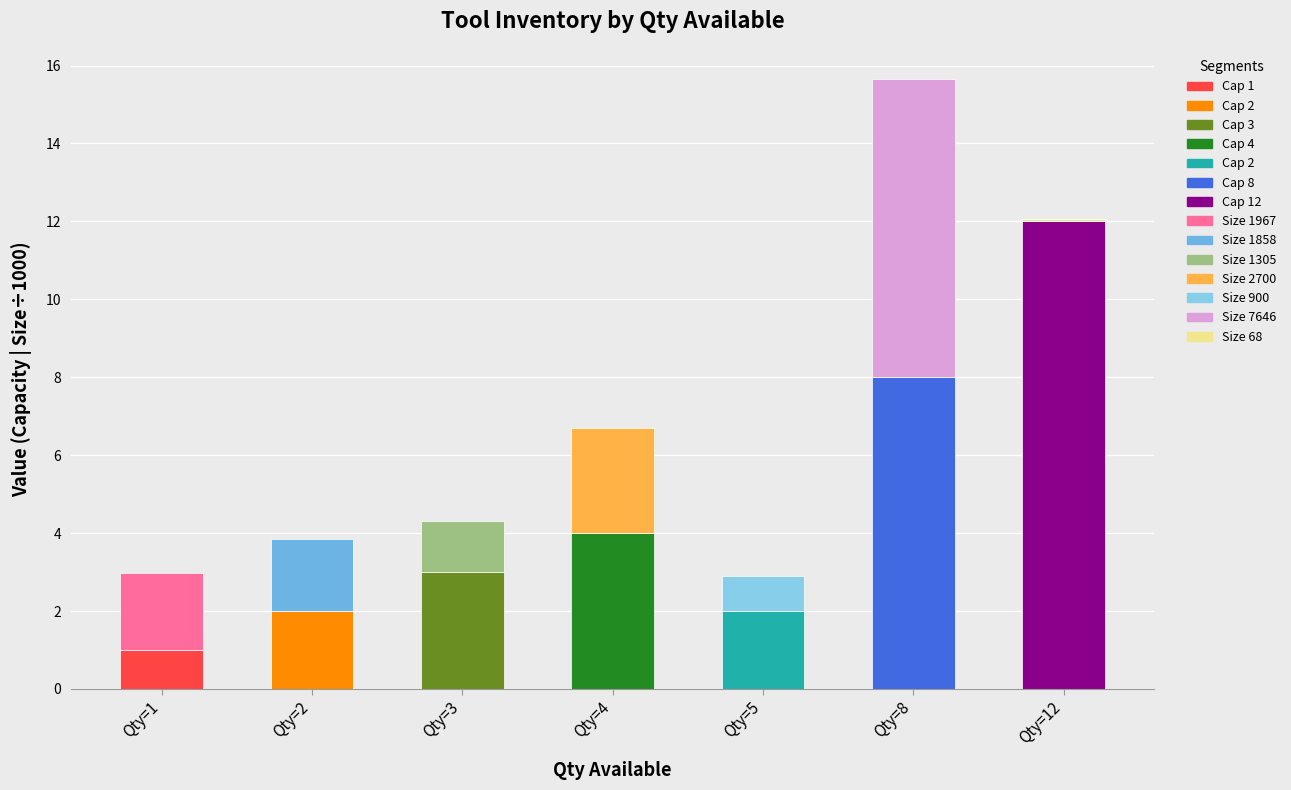

Reading left to right, transcribe the values for Capacity.

1.0	2.0	3.0	4.0	2.0	8.0	12.0